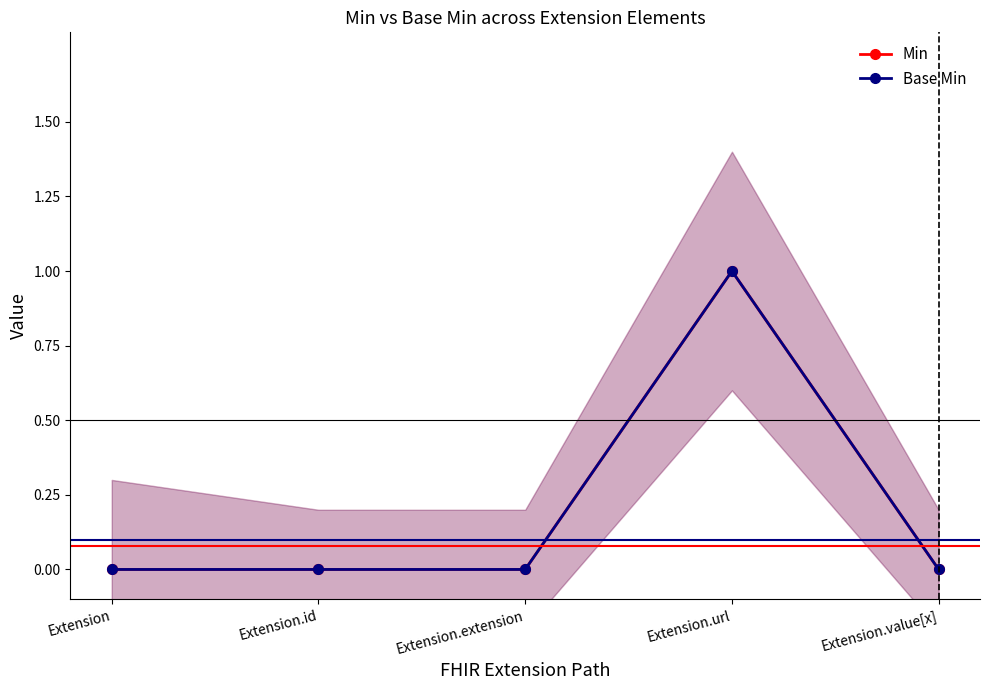

The Min series shows 1 at Extension.url. True or false?

True